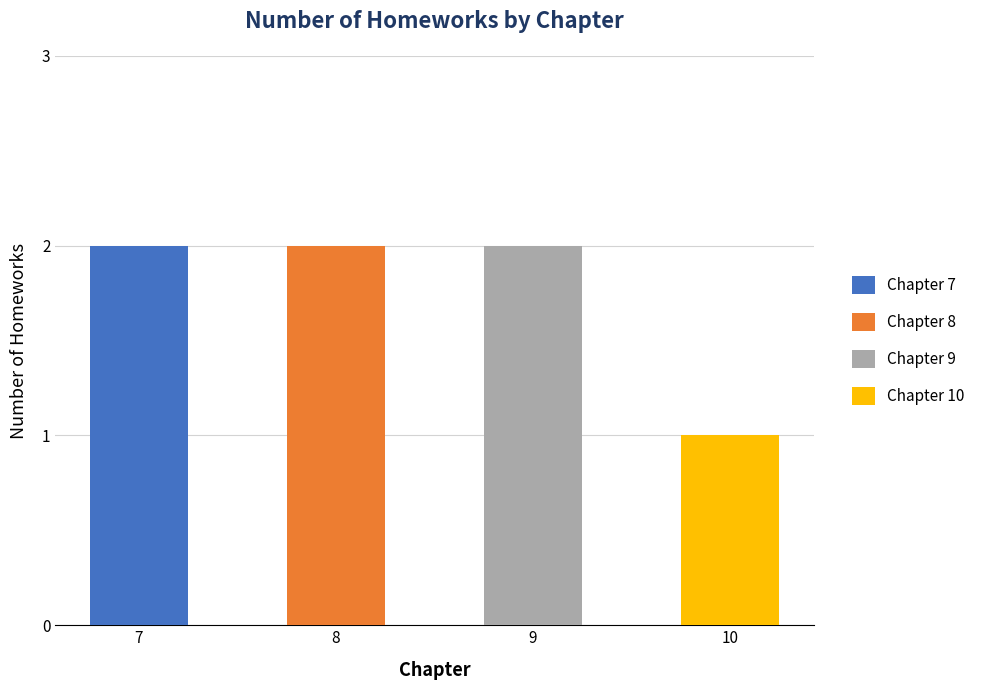

Reading left to right, extract all data points from this chart.

7=2	8=2	9=2	10=1